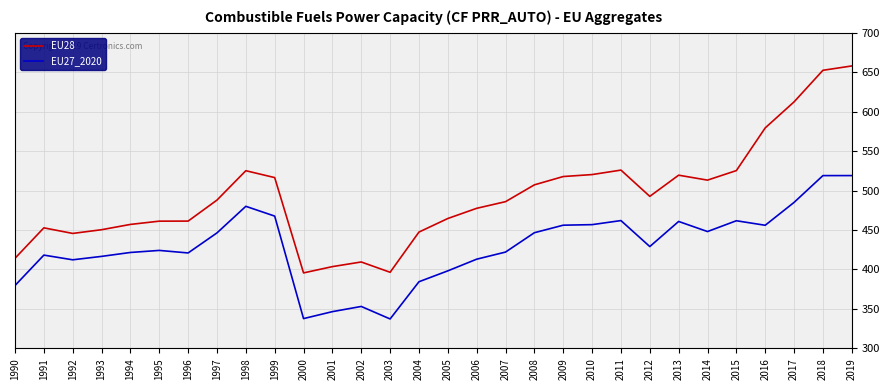

Is this an area chart (filled region under the line)?

No